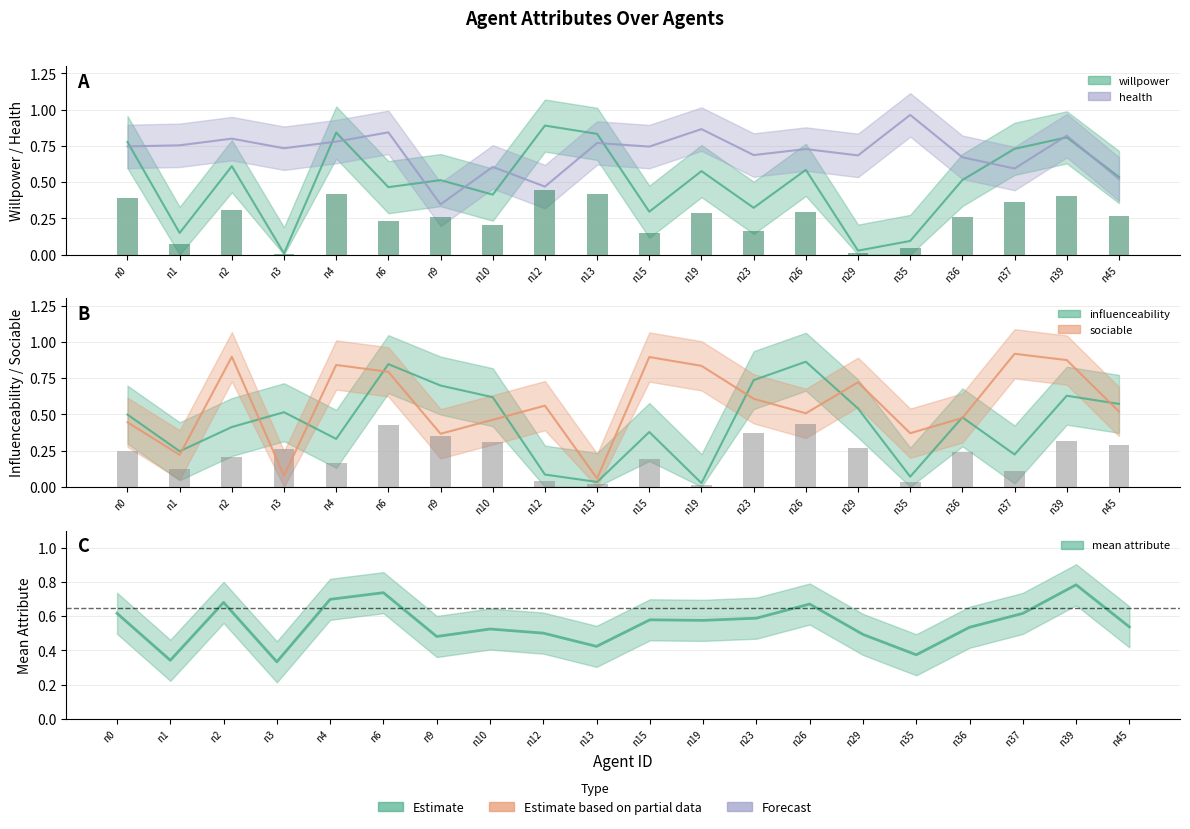

The value of health at n4 is 0.8. True or false?

True